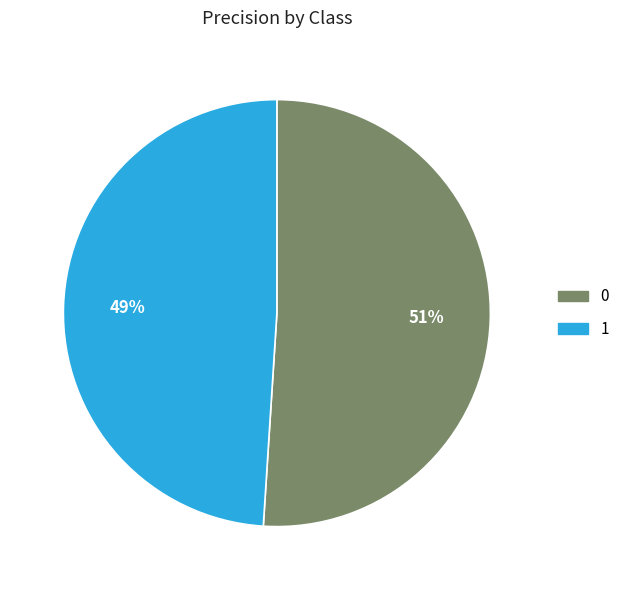

What is the smallest slice in the pie chart?

1